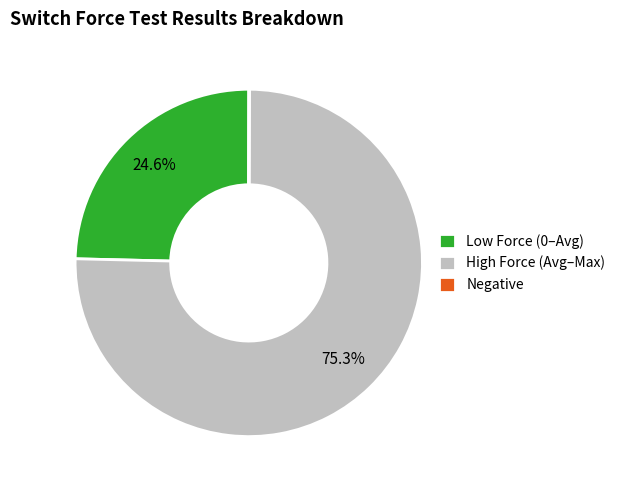

To the nearest percent, what is the average slice percentage?

33%